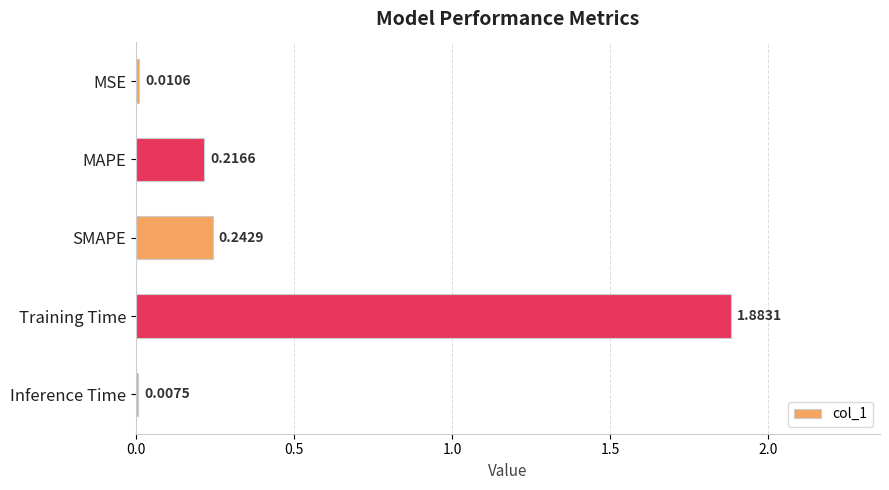

Are the bars grouped side by side (vs. stacked)?

No